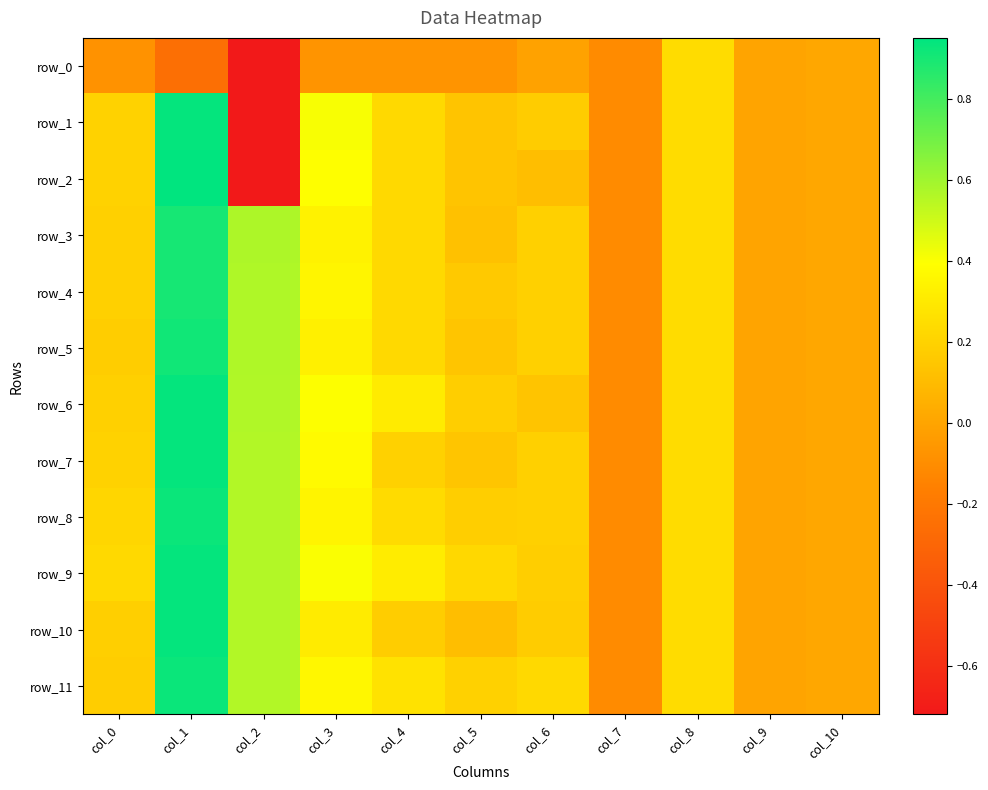

How many values in the row_10 series exceed 0?

9